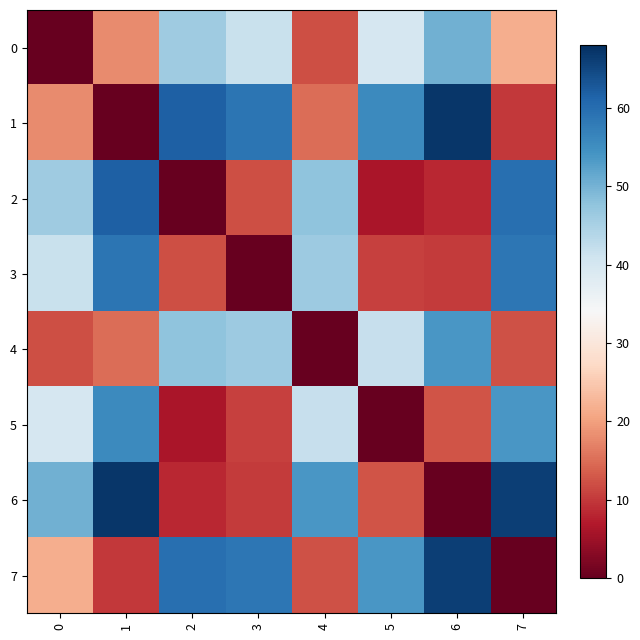

Count the number of categories in the chart.

8